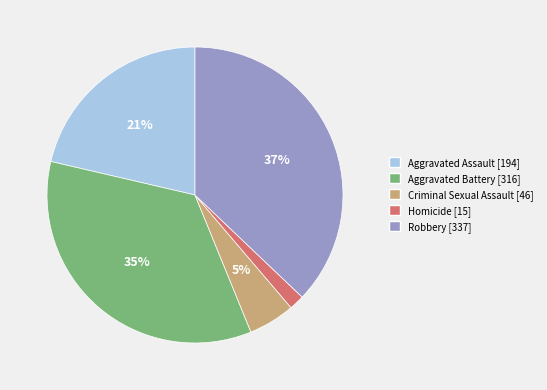

Is the sum of Aggravated Assault and Homicide greater than half?

No